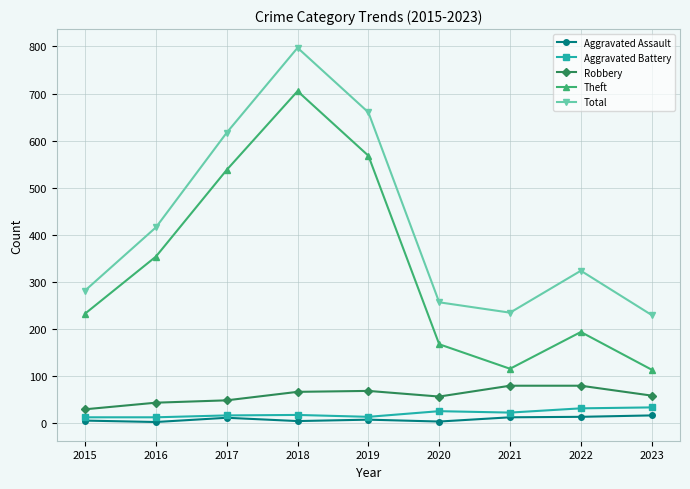

True or false: Total has a value of 403 at 2021.

False